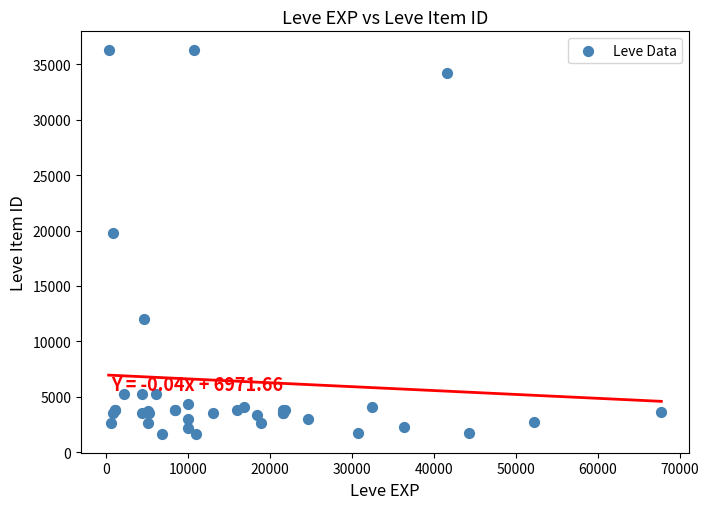

What Y value in the scatter plot is closest to 18967?

19744